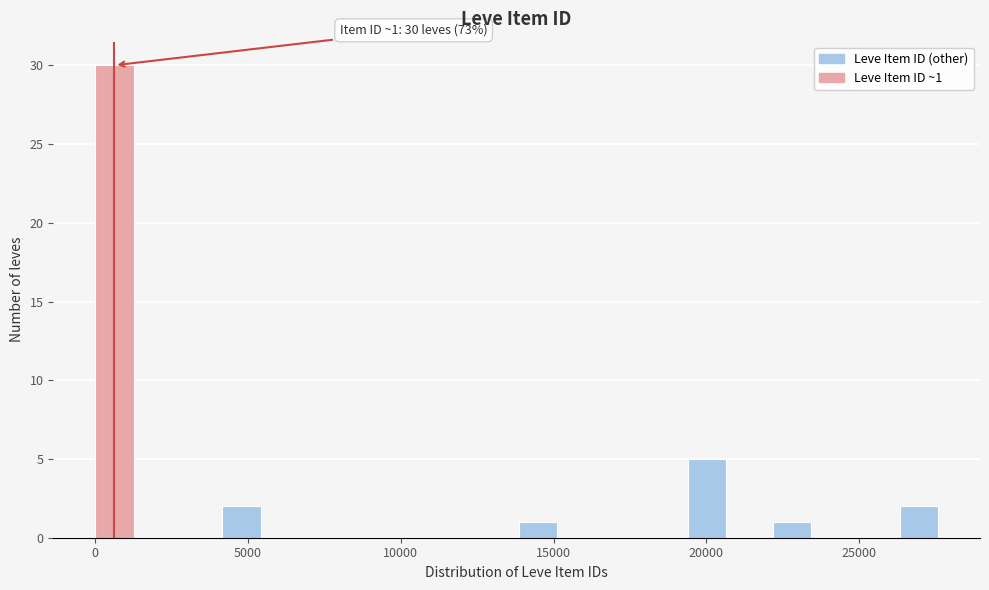

Around what value on the x-axis is the tallest bar? Give the approximate position of its centre, as read against the axis.

500